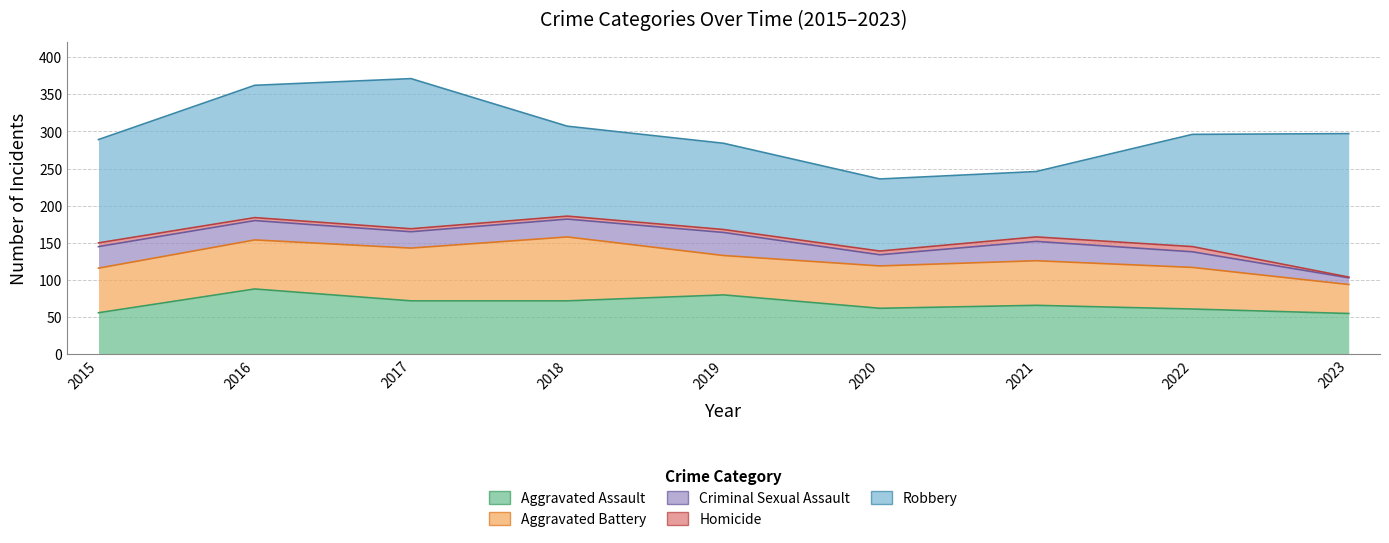

The value of Homicide at 2018 is 3. True or false?

False